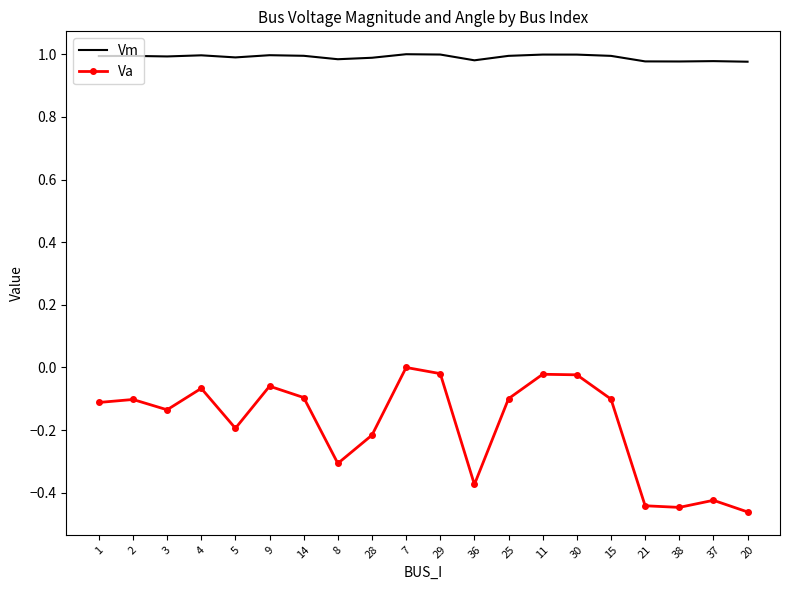

What is the total value across all series at 28?

0.8